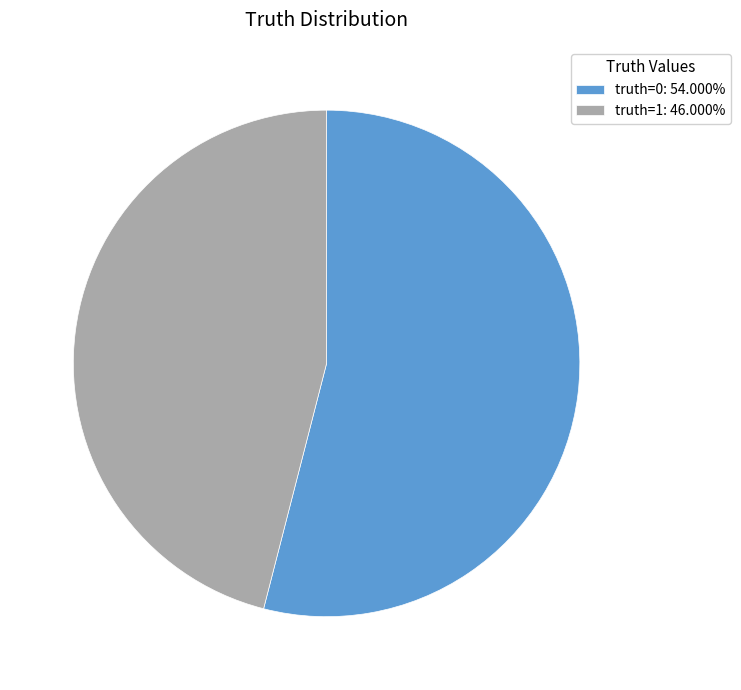

How many segments does this pie chart have?

2